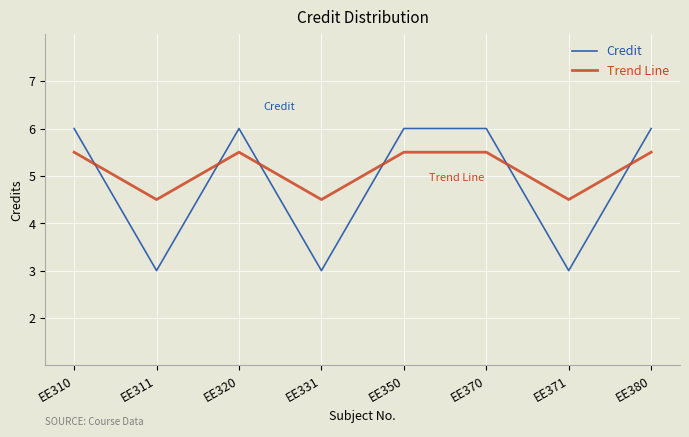

Read the Trend Line value at EE331.

4.5